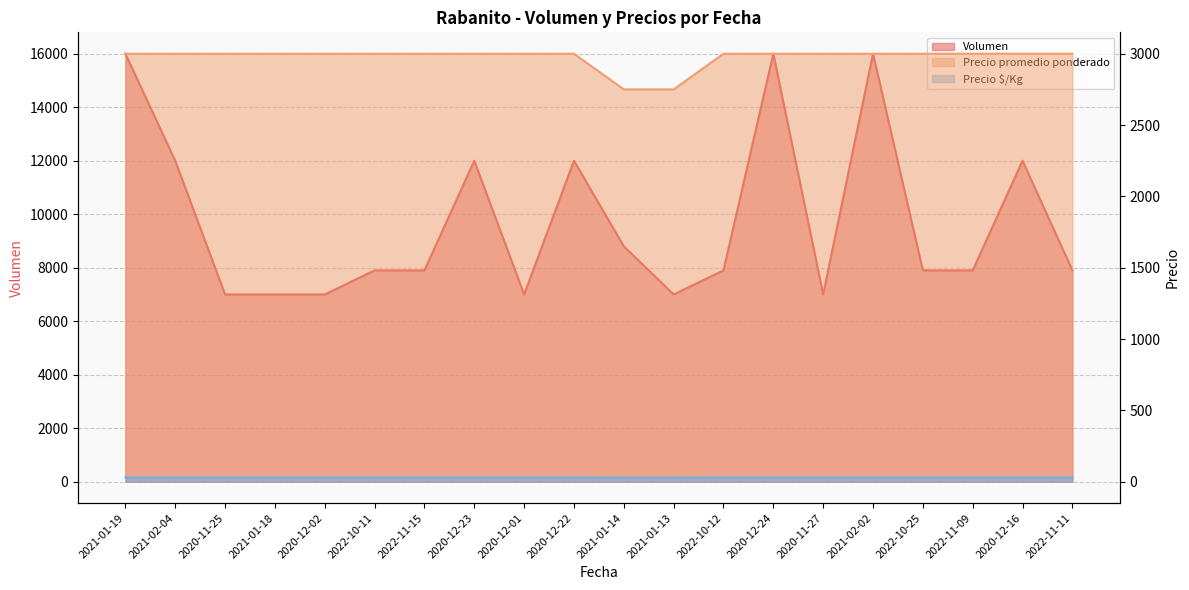

What is the value of the Volumen point at the 10th from the left?

12000